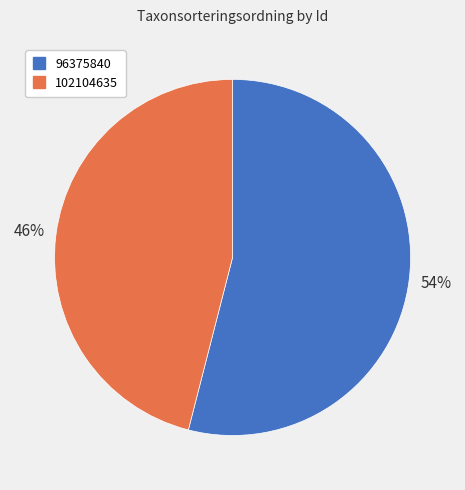

To the nearest percent, what is the difference between the 102104635 and 96375840 slice percentages?

8%